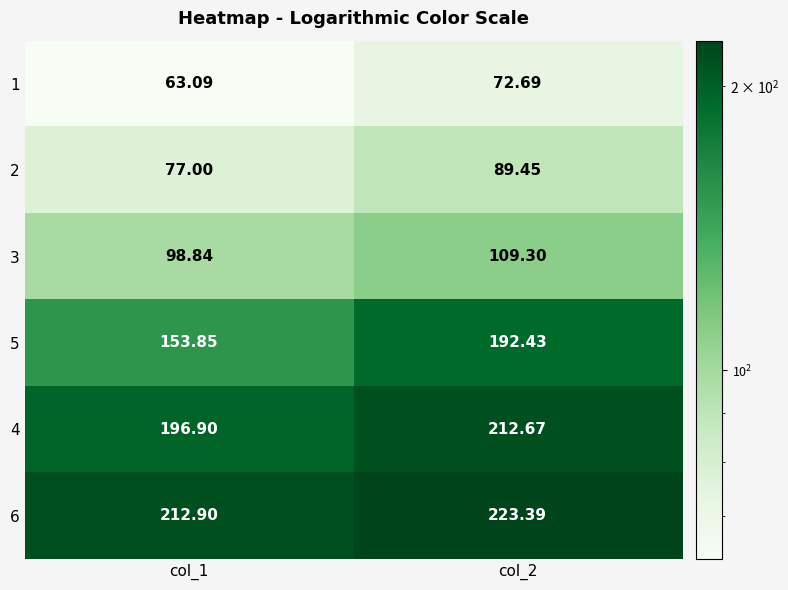

Count the number of categories in the chart.

2